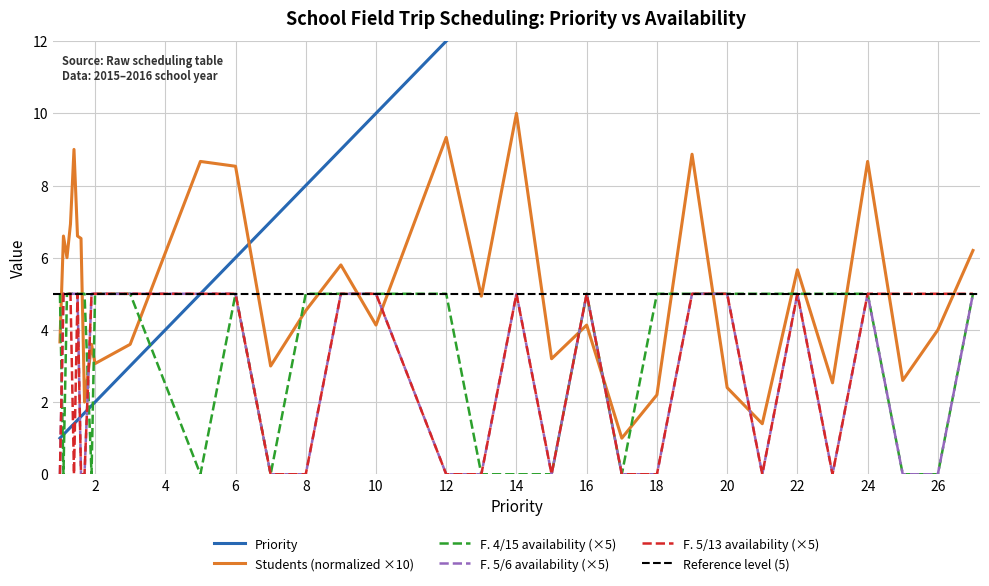

True or false: Priority has more than 0 points higher than both neighbors.

False